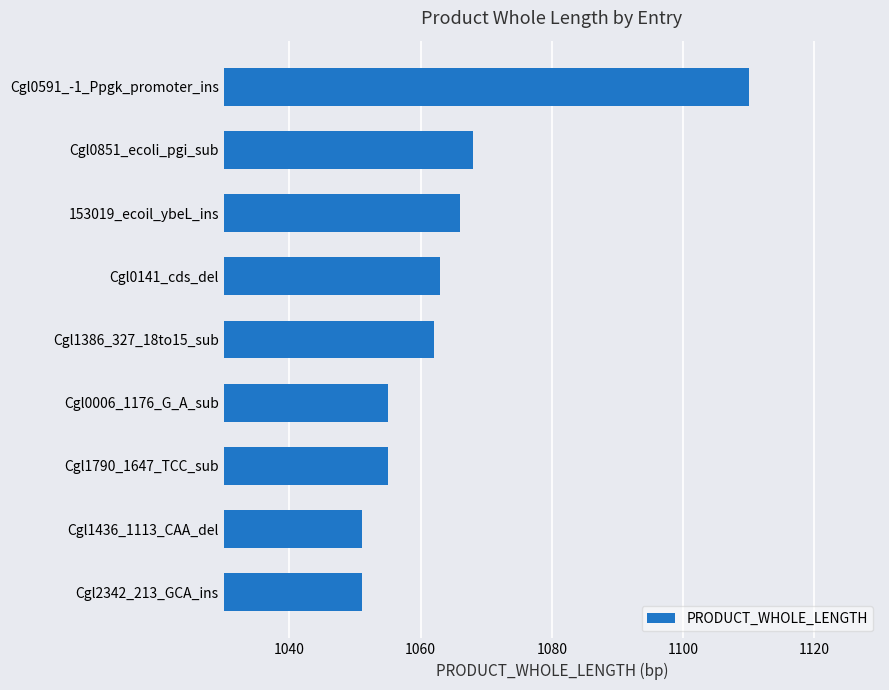

What is the maximum value shown in the chart?

1110